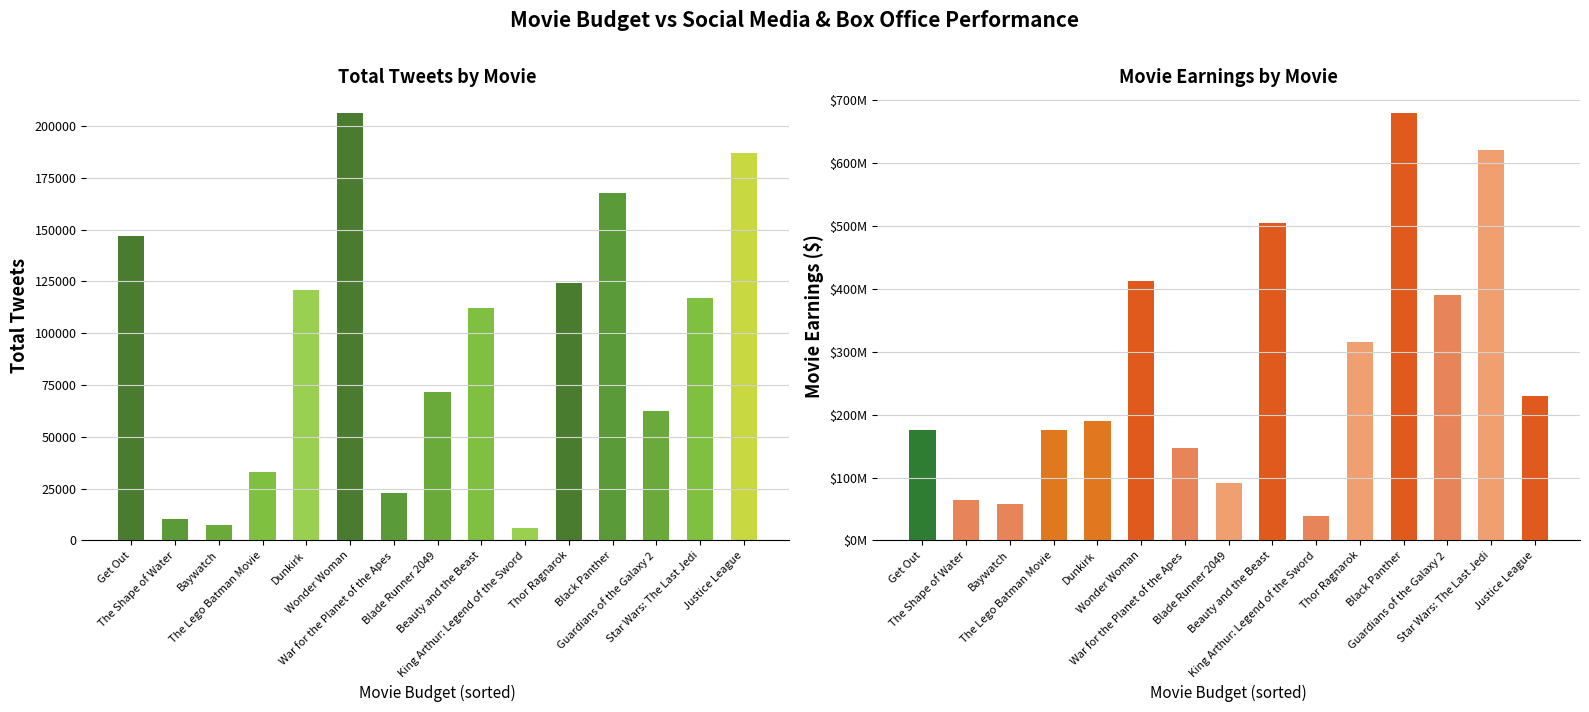

What is the sum of all Total Tweets values?

1396134